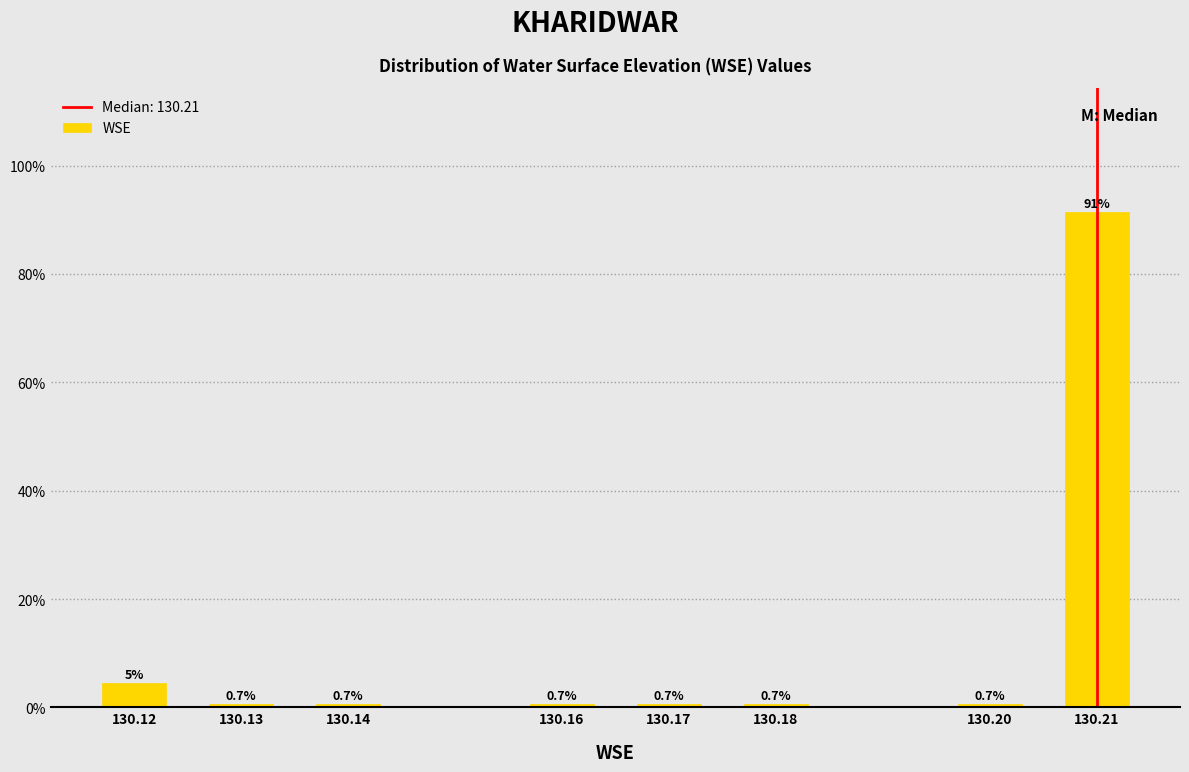

Reading left to right, transcribe all the data shown in this chart.

4.6	0.7	0.7	0.7	0.7	0.7	0.7	91.4